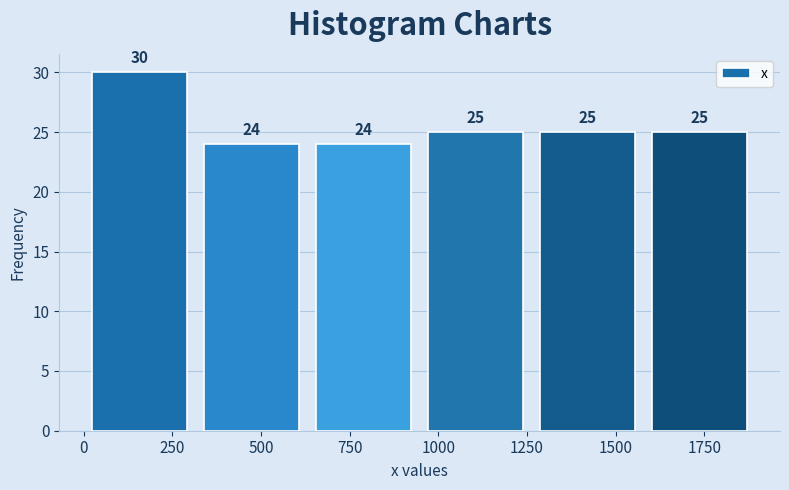

Reading left to right, list every bar in this chart as the range it spans on the x-axis followed by its height. The bar edges are not printed on the chart, so give them approximately, as read against the axis.

0 to 300: 30
300 to 650: 24
650 to 950: 24
950 to 1250: 25
1250 to 1600: 25
1600 to 1900: 25